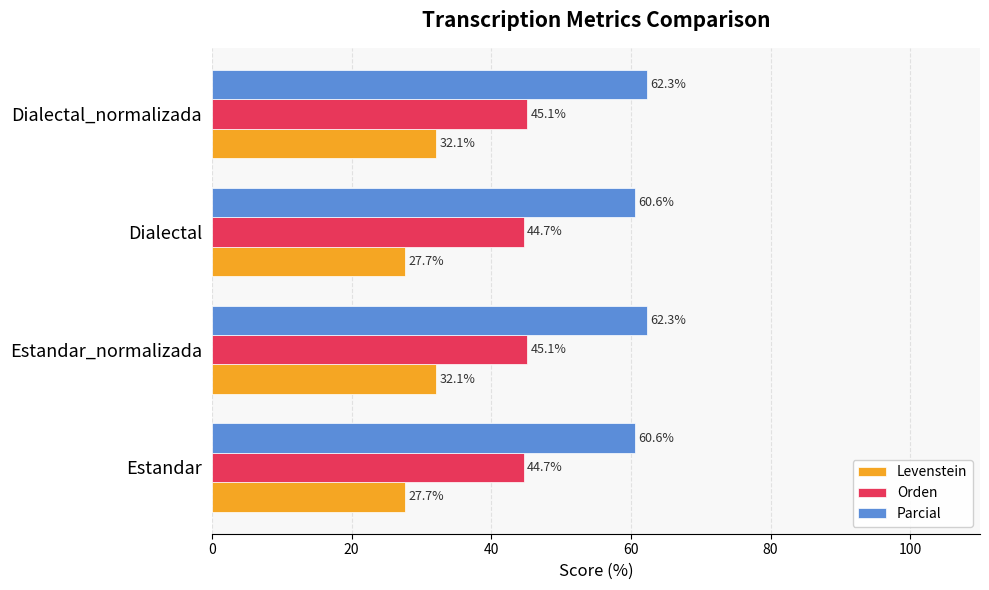

What is the minimum value for Levenstein?

27.7